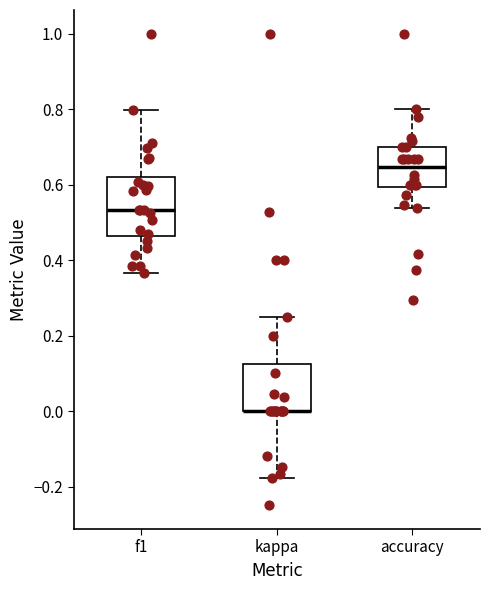

Reading left to right, transcribe this box plot: for each box, give where its median line is, the range the box spans, and where its two whiskers end, as read against the y-axis. The values are not printed on the chart, so give them approximately, as read against the axis.

f1: median 0.54, box 0.46 to 0.62, whiskers 0.36 to 0.80
kappa: median 0.00 (drawn on the box's lower edge), box 0.00 to 0.12, whiskers -0.18 to 0.26
accuracy: median 0.64, box 0.60 to 0.70, whiskers 0.54 to 0.80